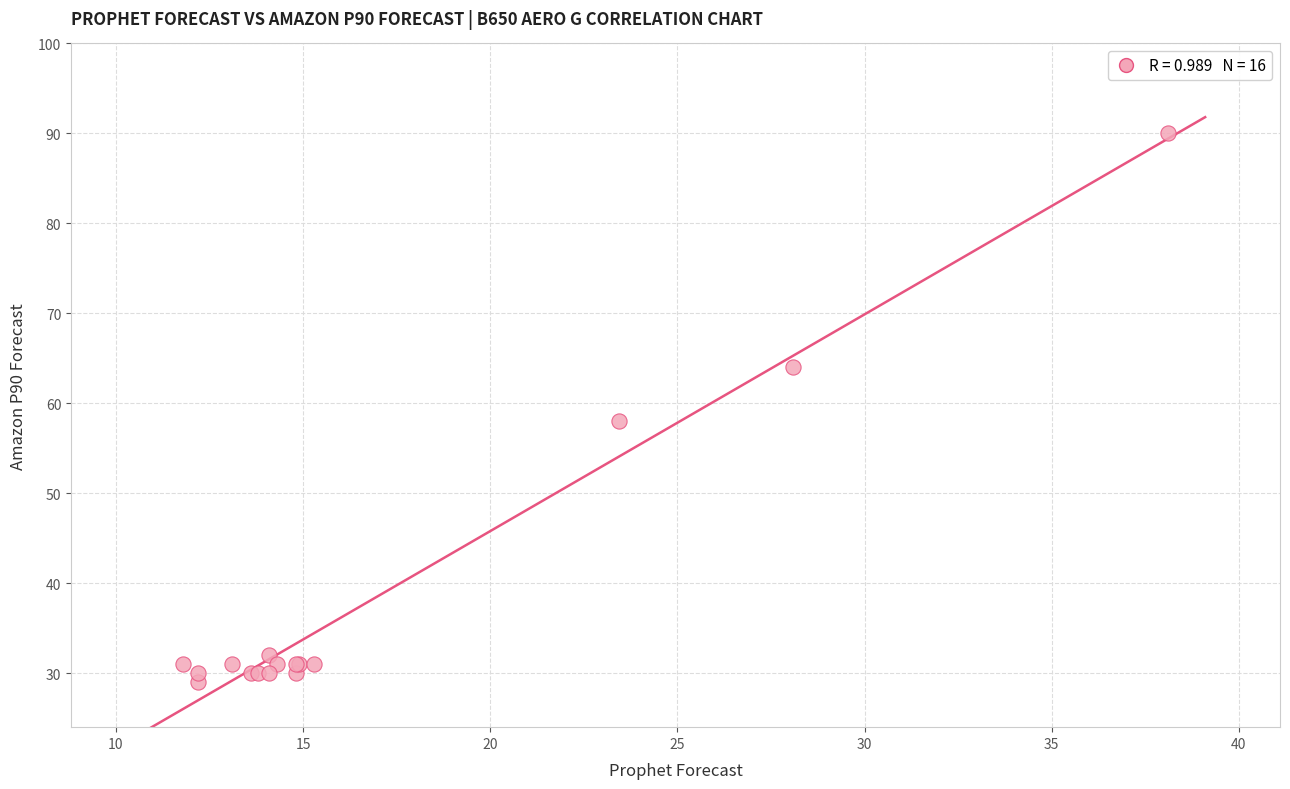

What Y value in the scatter plot is closest to 59?

58